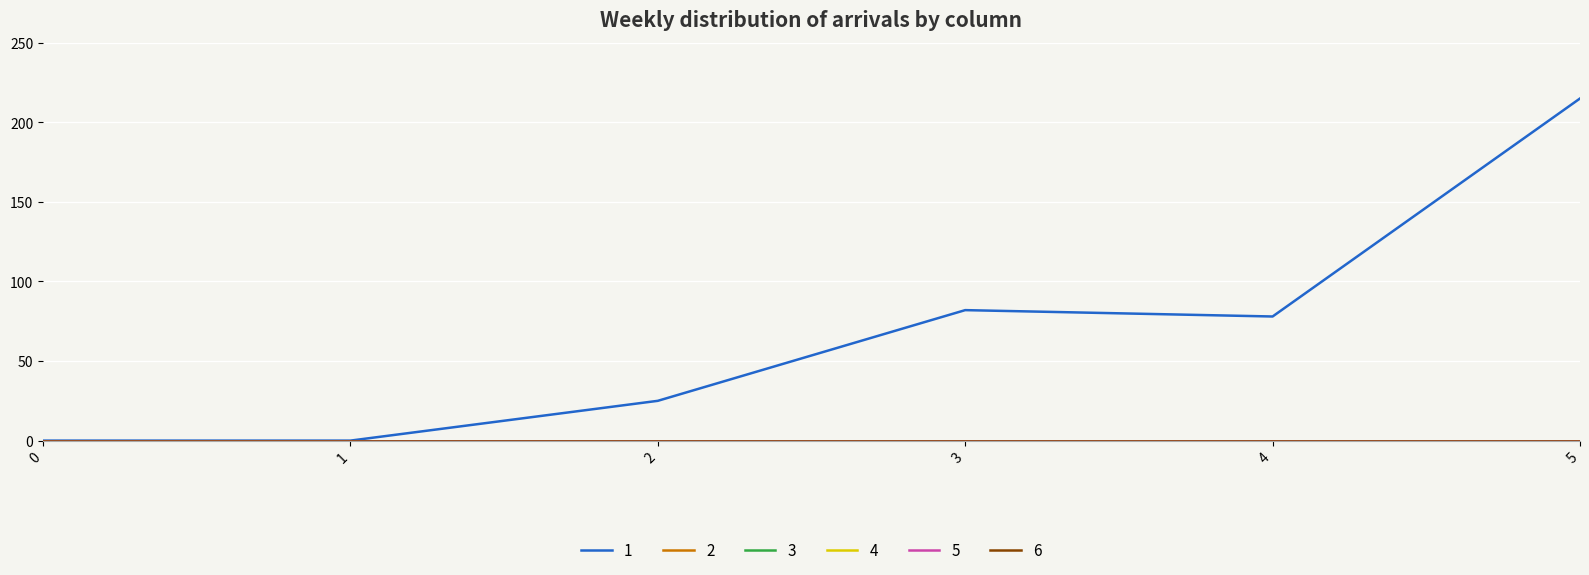

True or false: 2 and 3 intersect in this chart.

False